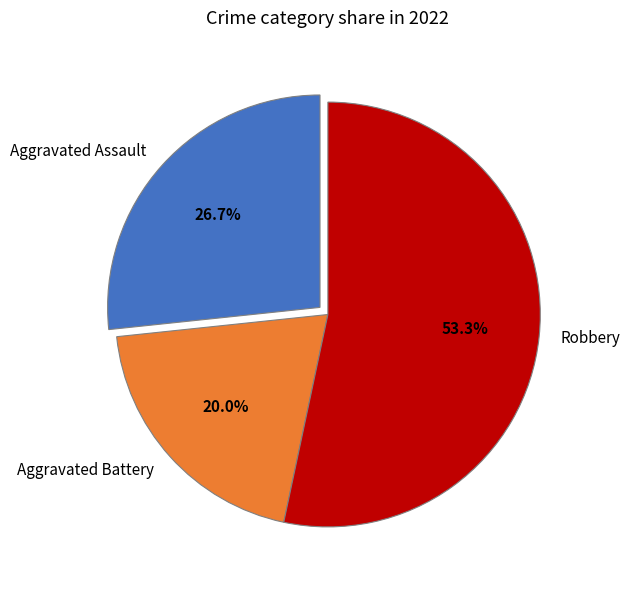

What is the largest slice in the pie chart?

Robbery